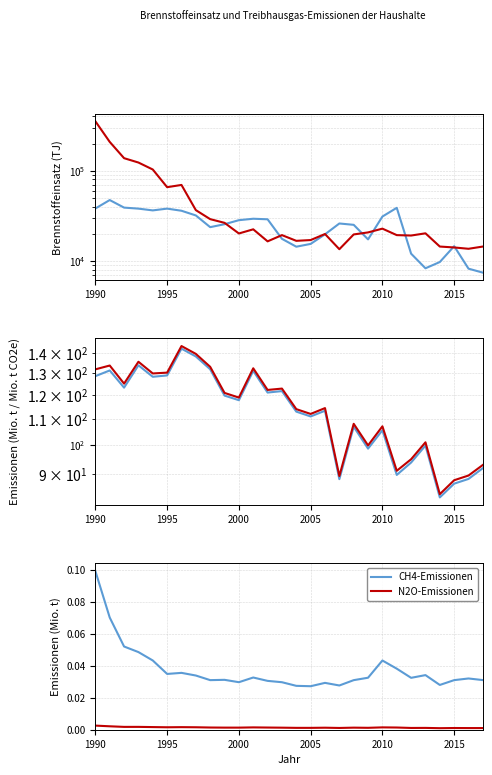

True or false: CH4-Emissionen and N2O-Emissionen cross at least once.

False